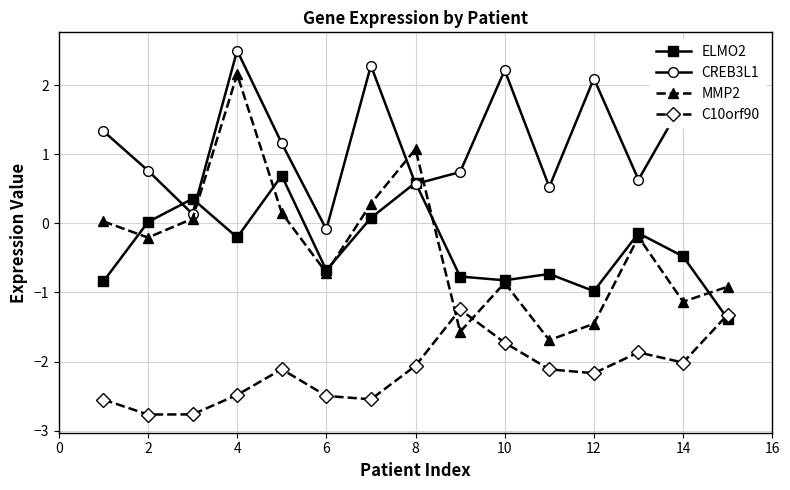

How many interior local peaks does the C10orf90 series have?

3